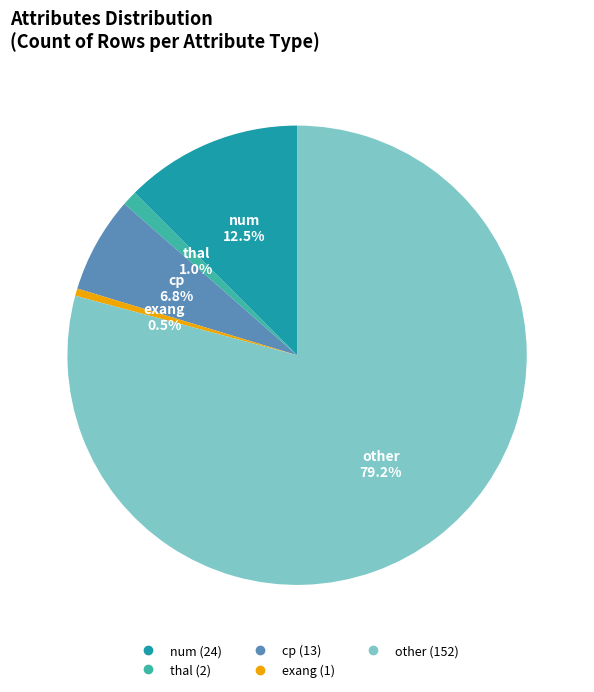

To the nearest percent, what percentage of the pie is thal?

1%